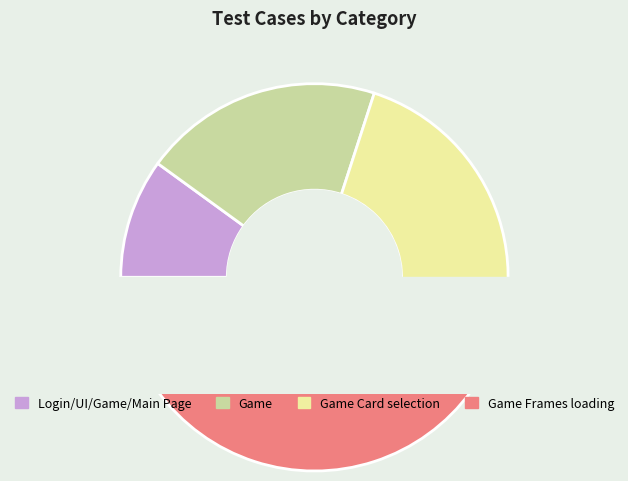

What percentage is NOT represented by Login/UI/Game/Main Page?

90.0%